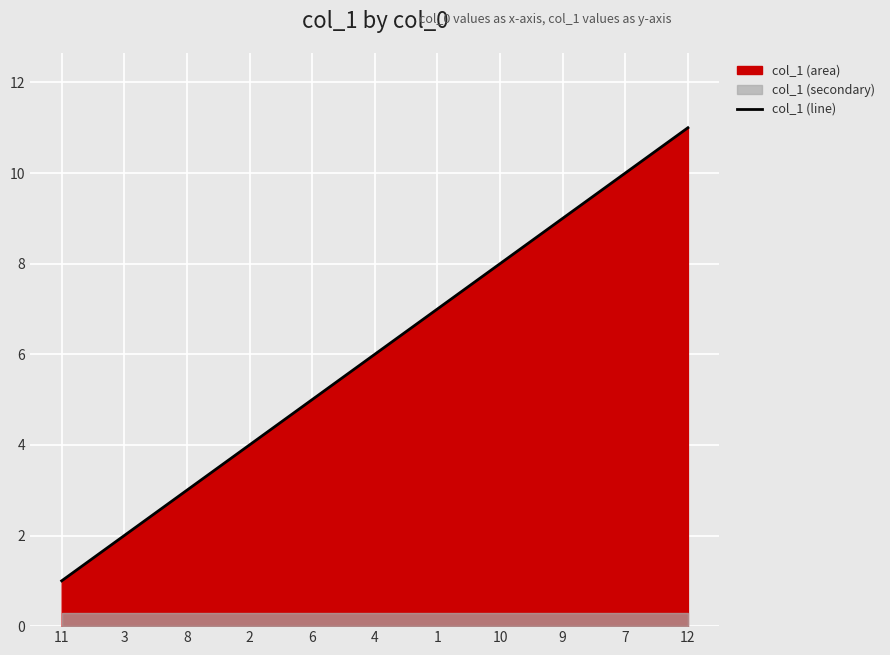

At which label does the data first exceed 6?

1